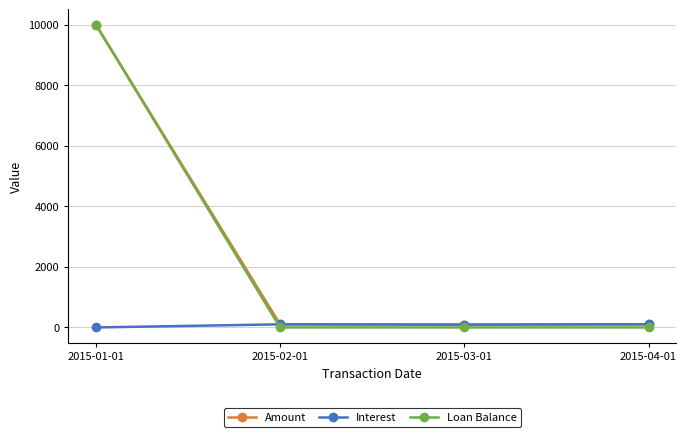

What is the sum of the Interest values at 2015-01-01 and 2015-03-01?

92.9